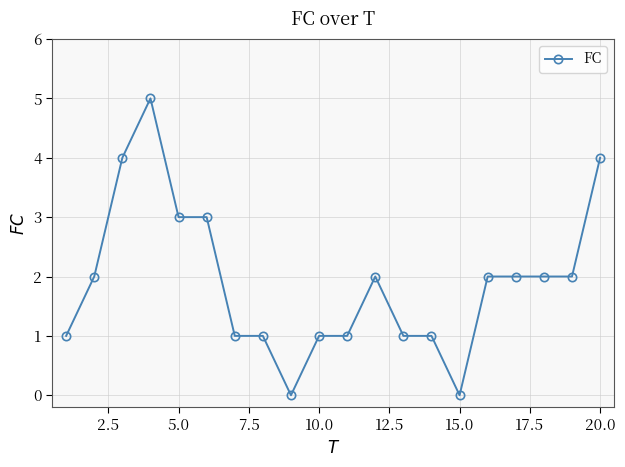

Reading right to left, list all the values displayed in this chart.

4	2	2	2	2	0	1	1	2	1	1	0	1	1	3	3	5	4	2	1